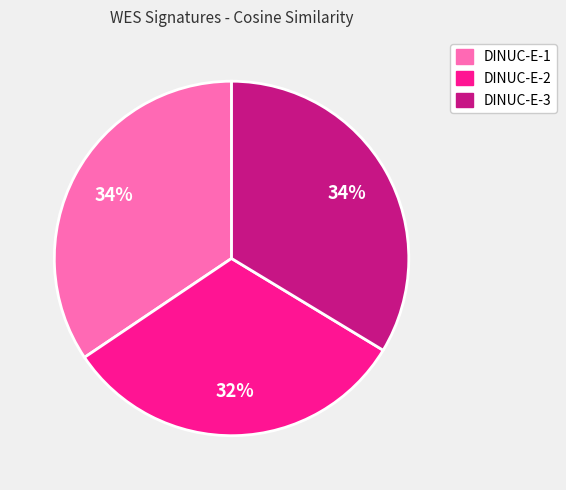

Which slice is the smallest?

DINUC-E-2